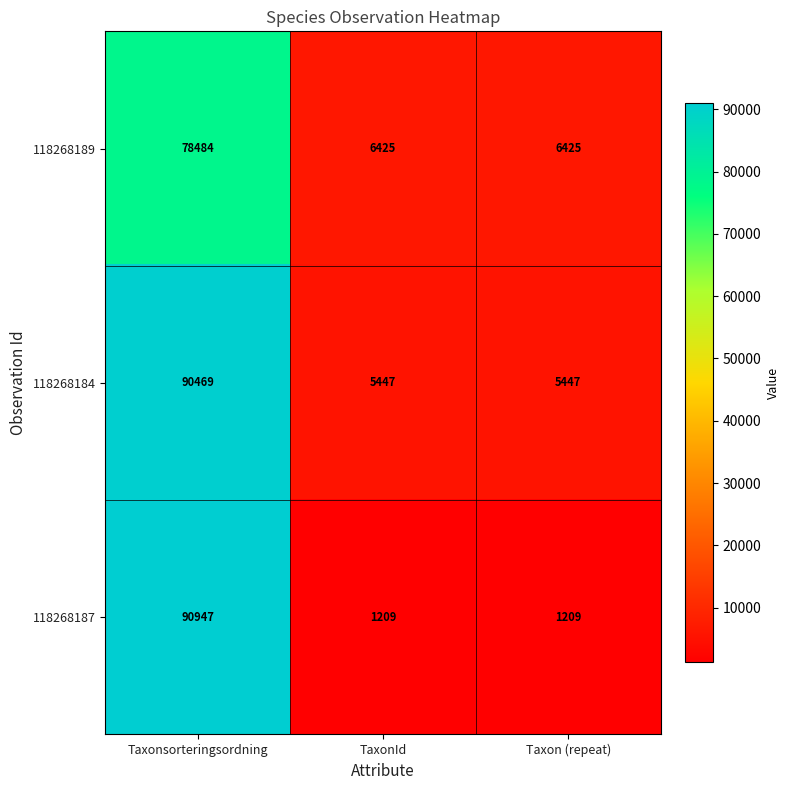

Rank the series at Taxonsorteringsordning from highest to lowest value.

118268187, 118268184, 118268189